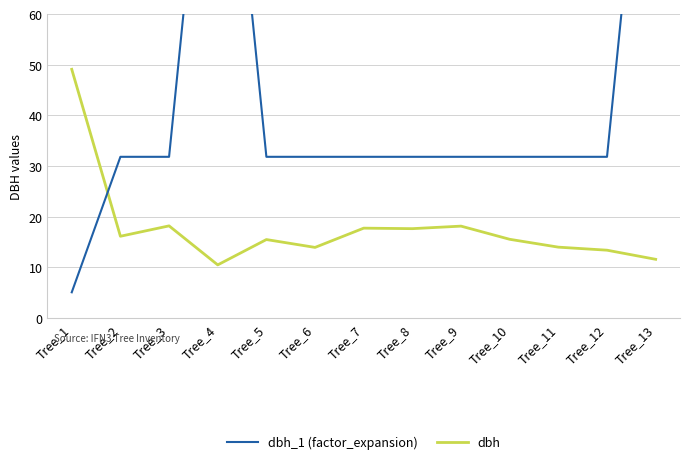

What are all the series names shown in the legend?

dbh_1 (factor_expansion), dbh